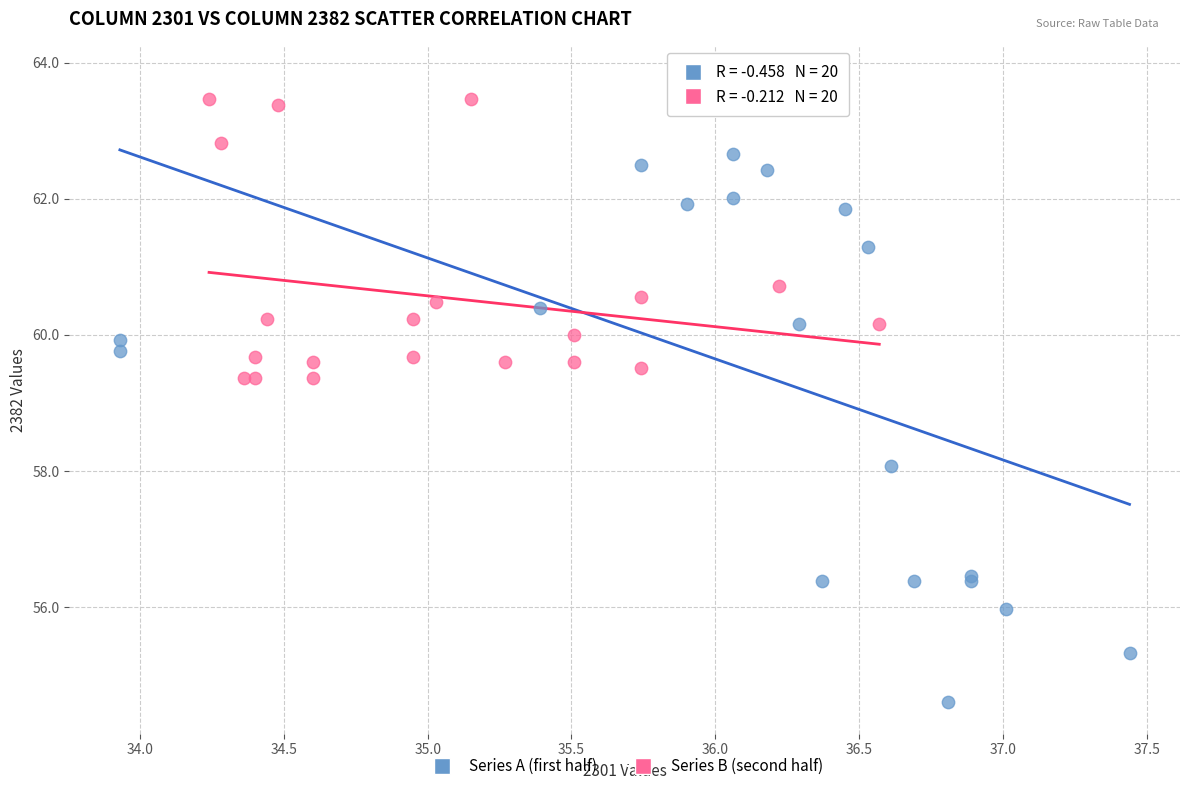

Which series reaches the maximum Y coordinate?

Series A (first half)